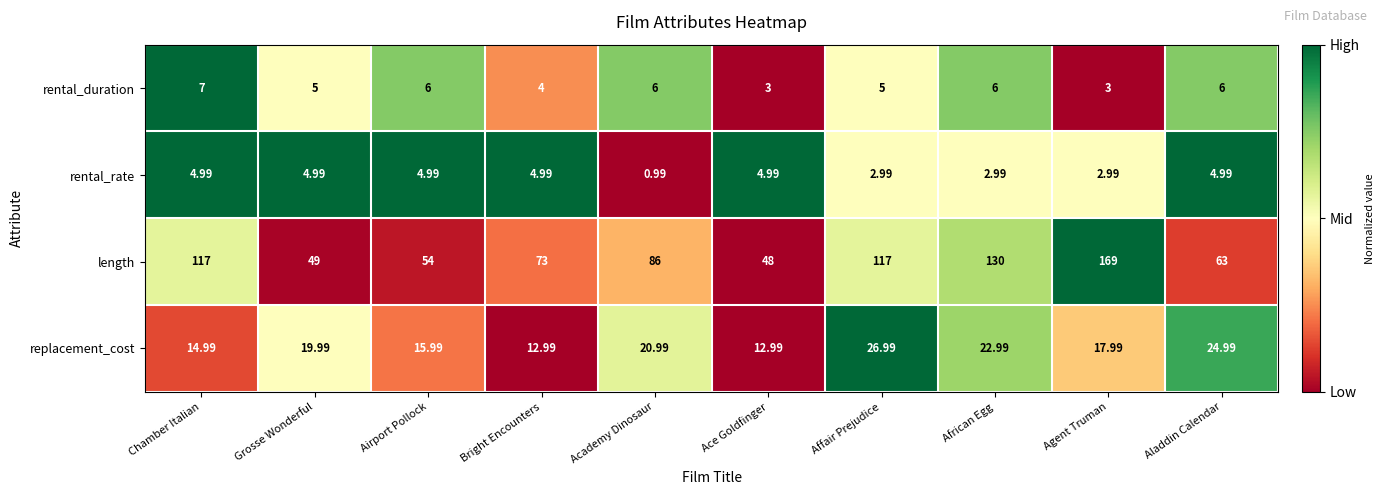

Rank the series at Agent Truman from lowest to highest value.

rental_rate, rental_duration, replacement_cost, length